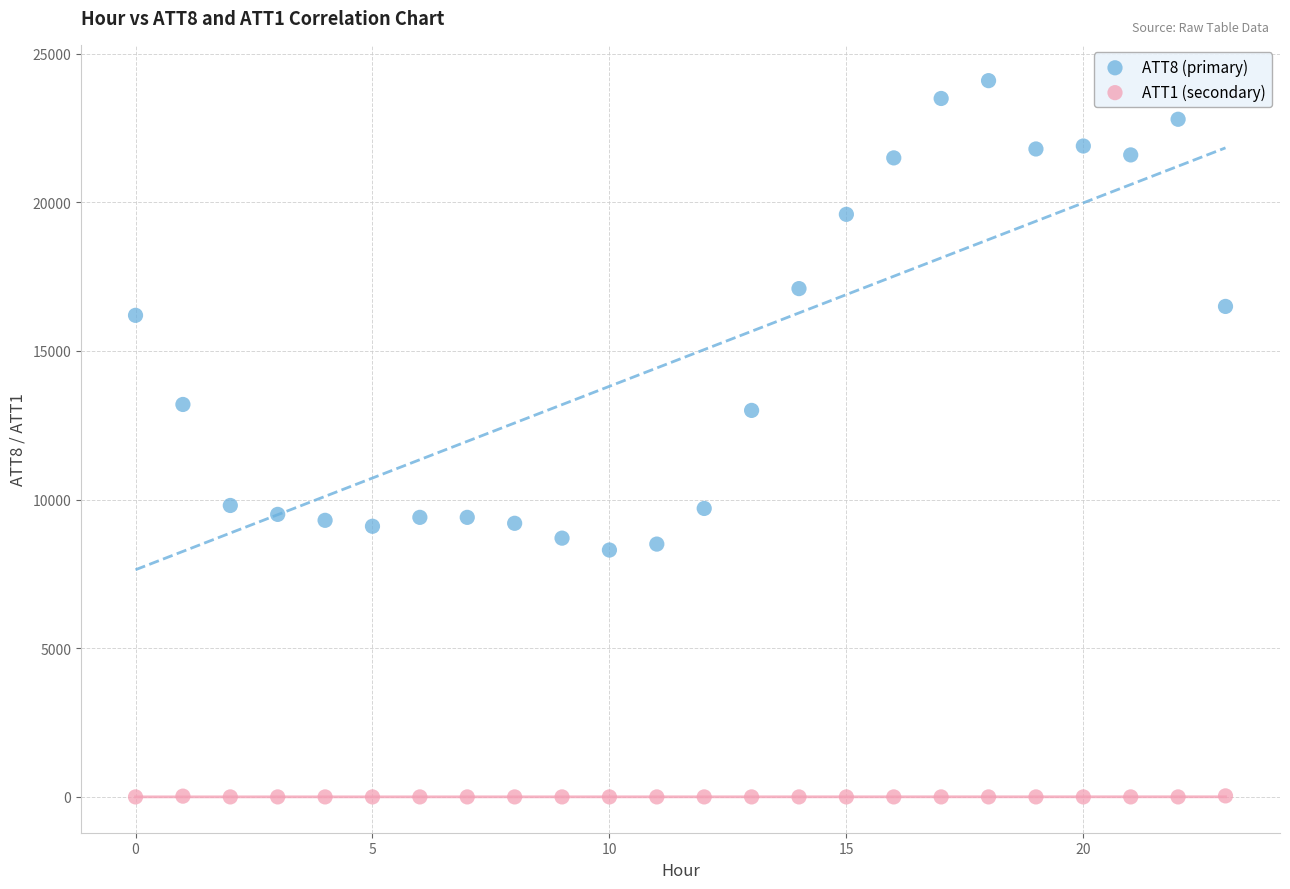

Which series has the largest Y range (max minus min)?

ATT8 (primary)